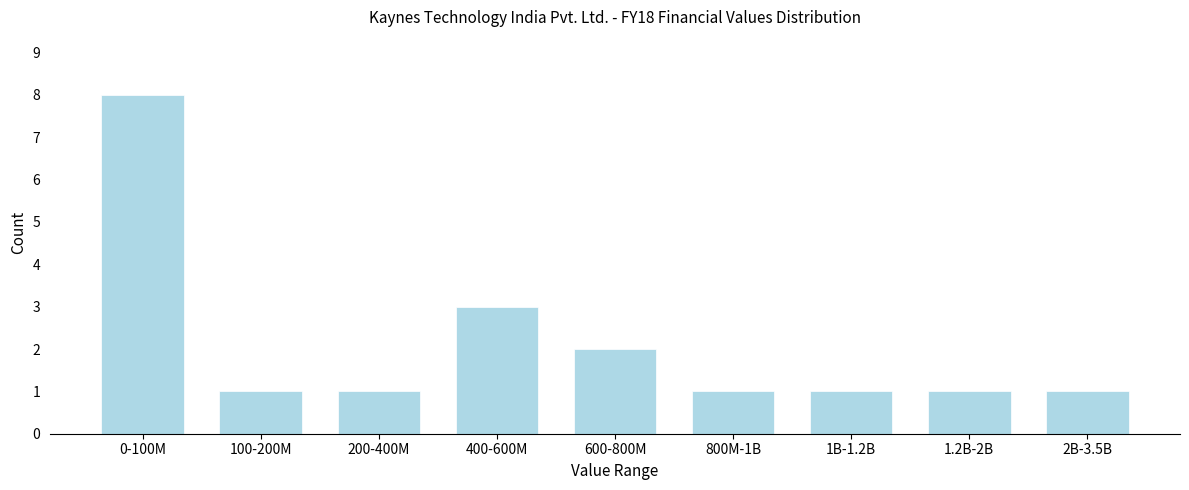

Reading right to left, what are all the values shown in this chart?

1	1	1	1	2	3	1	1	8